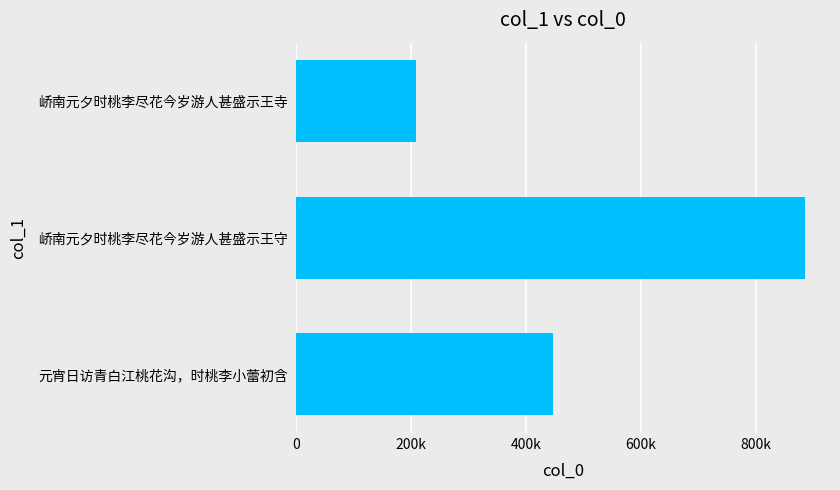

Does the chart contain any negative values?

No